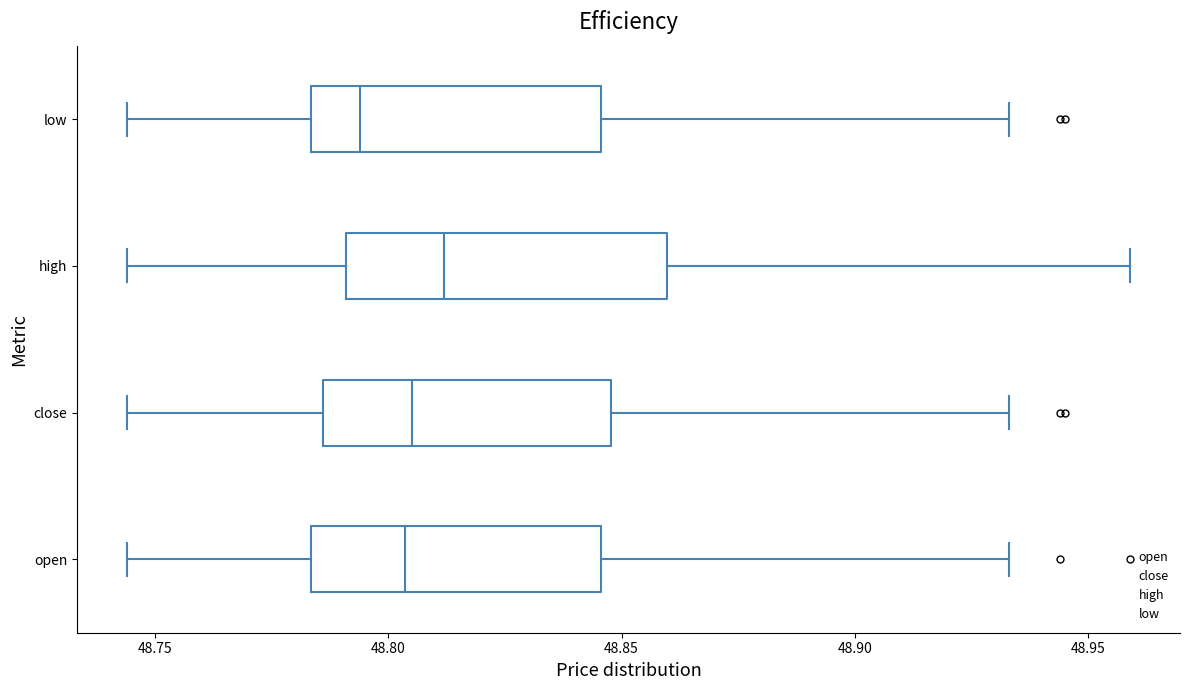

Reading bottom to top, read every box against the x-axis: the position of its median line, the range the box covers, and the ends of its whiskers. The values are not printed on the chart, so give them approximately, as read against the axis.

open: median 48.805, box 48.785 to 48.845, whiskers 48.745 to 48.935
close: median 48.805, box 48.785 to 48.850, whiskers 48.745 to 48.935
high: median 48.810, box 48.790 to 48.860, whiskers 48.745 to 48.960
low: median 48.795, box 48.785 to 48.845, whiskers 48.745 to 48.935